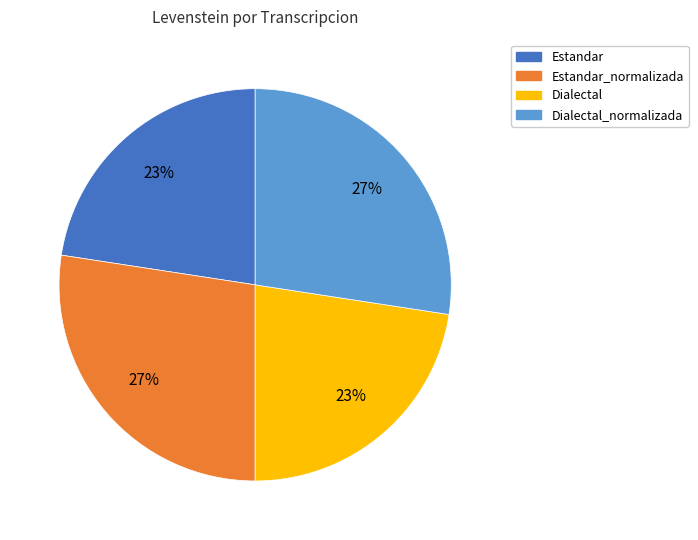

Does any single category account for the majority?

No